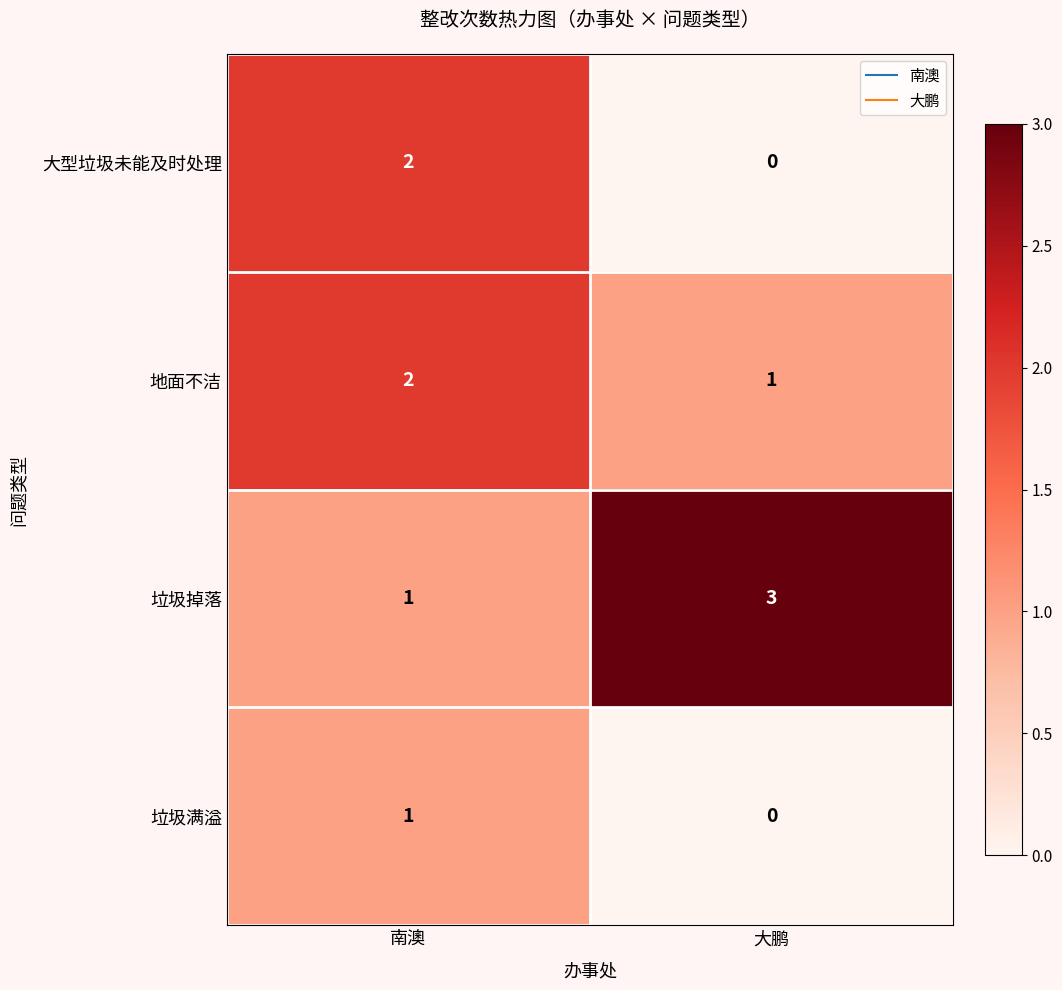

What is the sum of all 地面不洁 values?

3